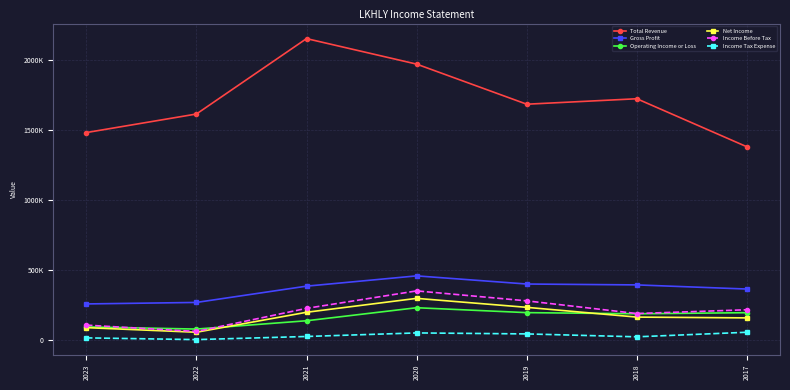

Reading left to right, what are all the values shown in this chart?

Total Revenue: 1484000	1616600	2155100	1972900	1686600	1725600	1382300
Gross Profit: 260300	271000	387300	460700	402500	396200	366700
Operating Income or Loss: 96400	80800	140200	233200	198200	190100	197800
Net Income: 91000	58100	200800	300100	236000	166300	160700
Income Before Tax: 109000	63600	228700	353500	282300	191800	218800
Income Tax Expense: 17900	5600	27900	53300	46200	25500	58100